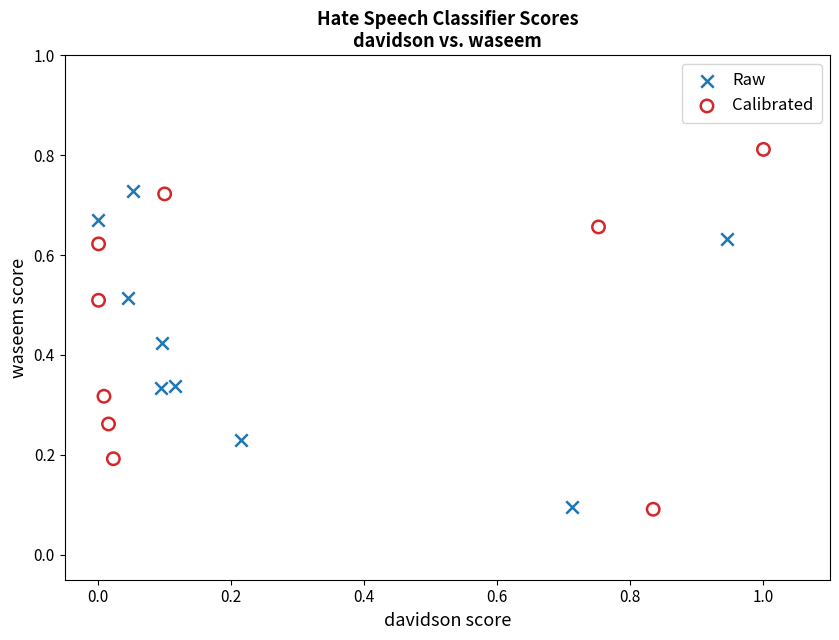

Which series reaches the maximum Y coordinate?

Calibrated